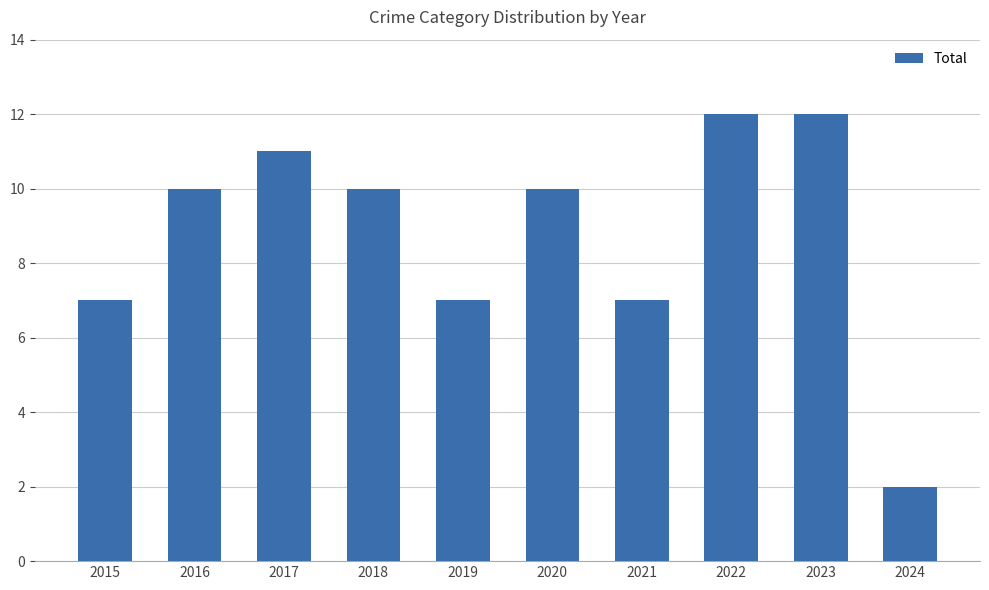

What is the change in value from 2020 to 2021?

-3